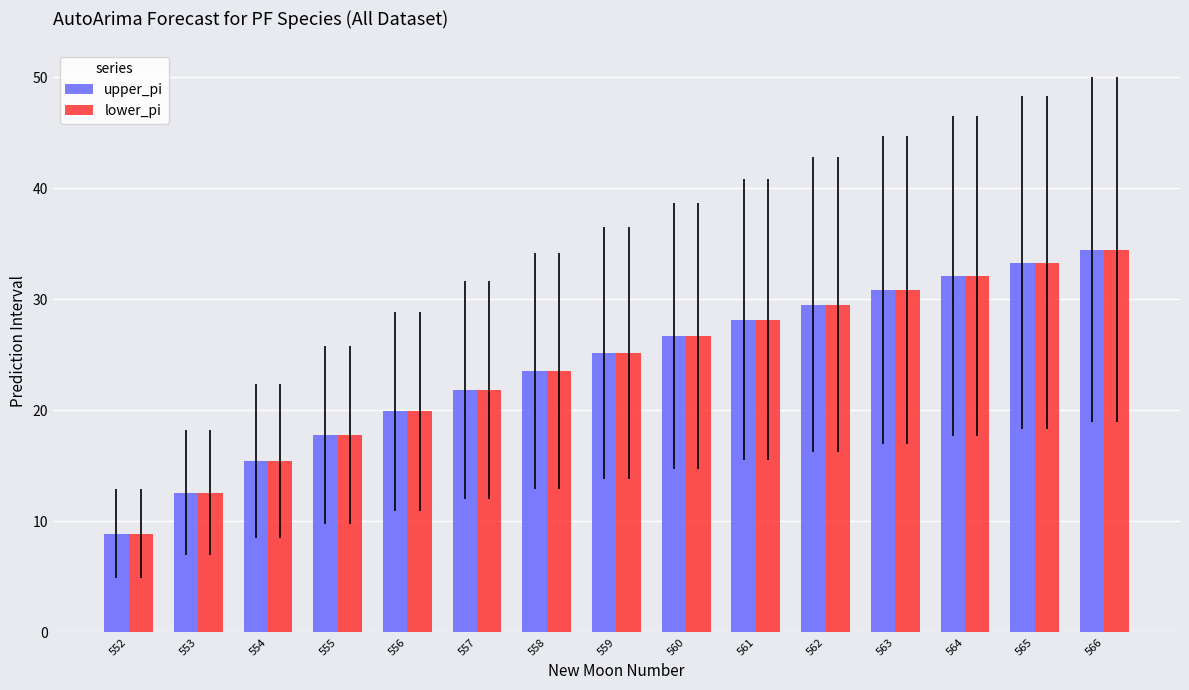

True or false: lower_pi has a value of 18.0 at 562.

False